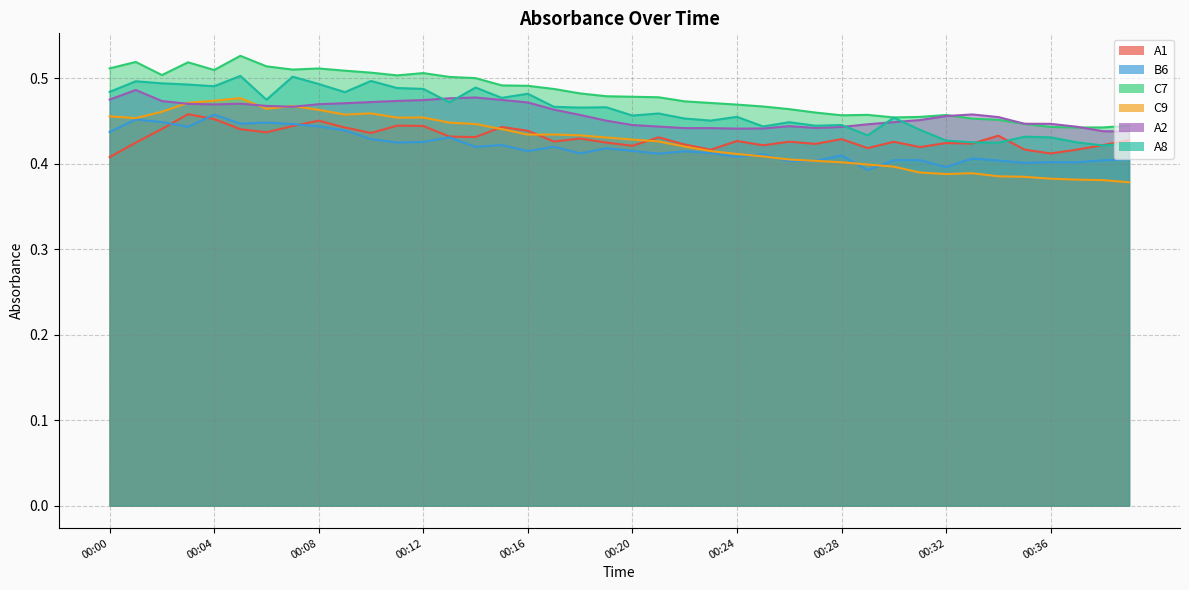

Which category has the highest value in the A1 series?

00:03